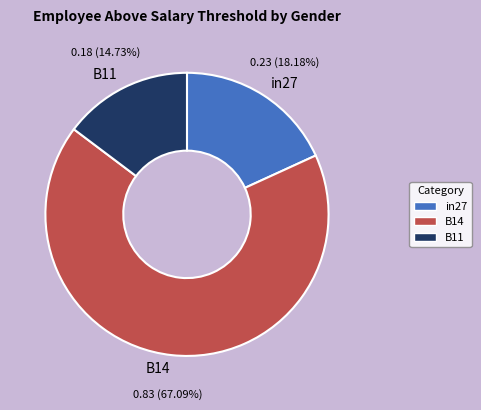

To the nearest percent, what percentage of the pie is in27?

18%